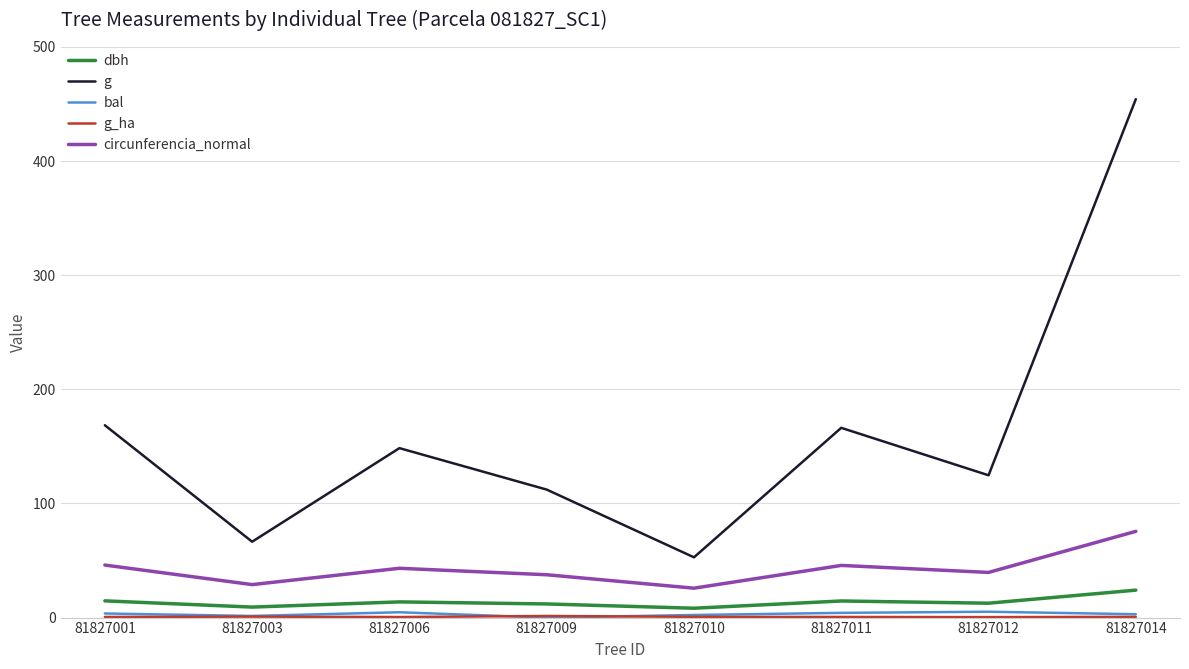

True or false: bal and g cross at least once.

False